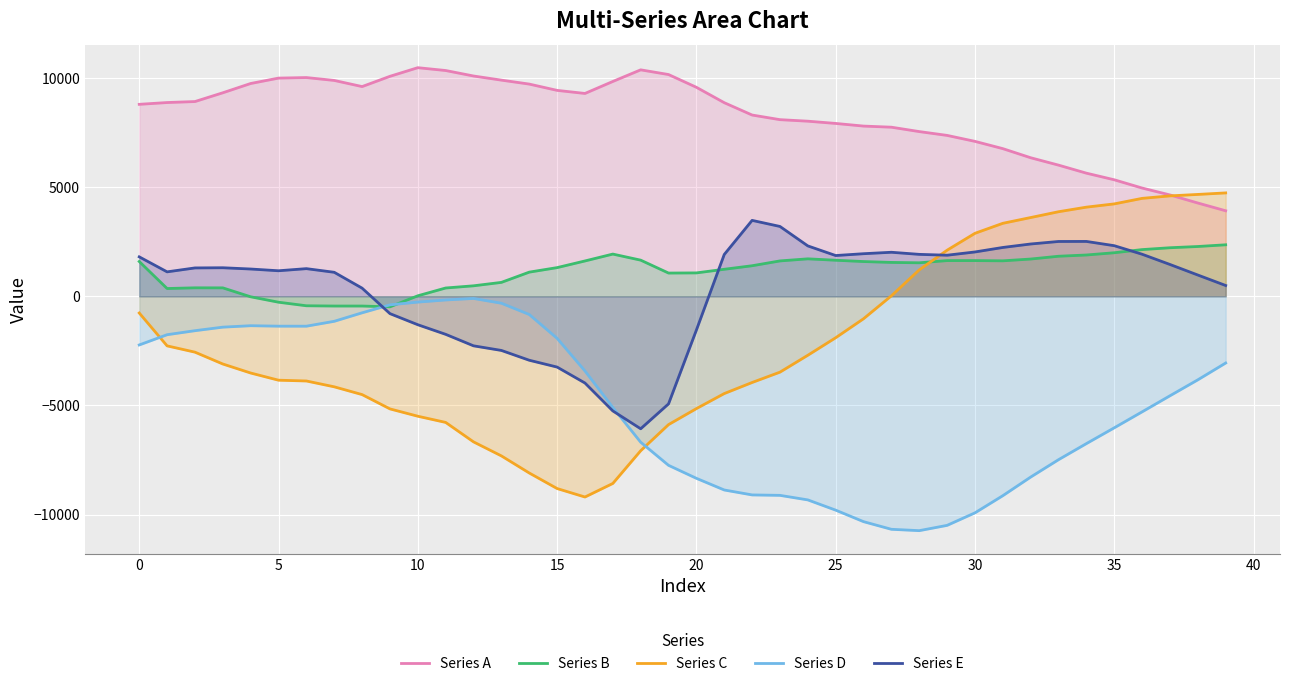

Which series has the largest total across all categories?

Series A